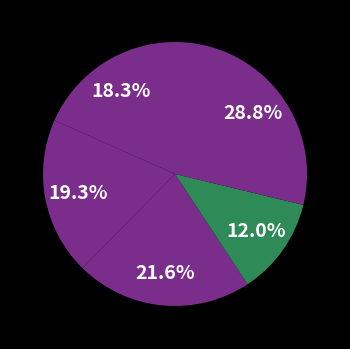

Count the number of slices in the pie.

5